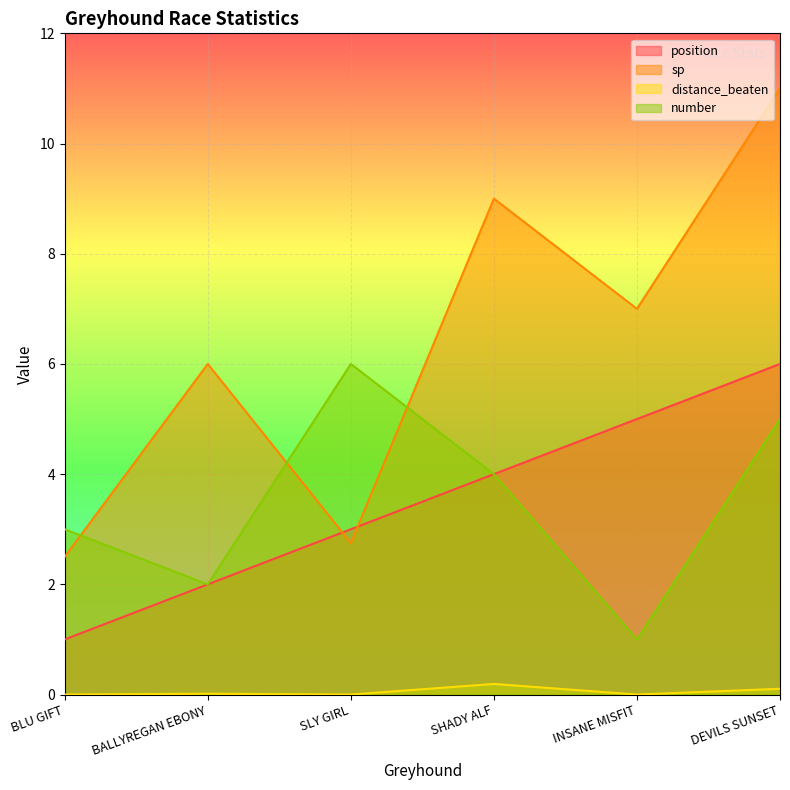

Where is the first local minimum for number?

BALLYREGAN EBONY